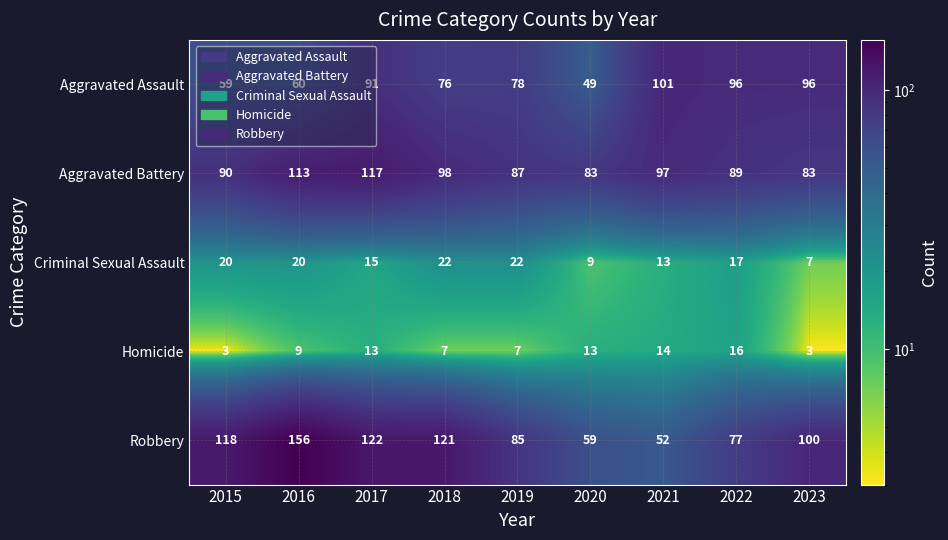

What is the maximum value for Criminal Sexual Assault?

22